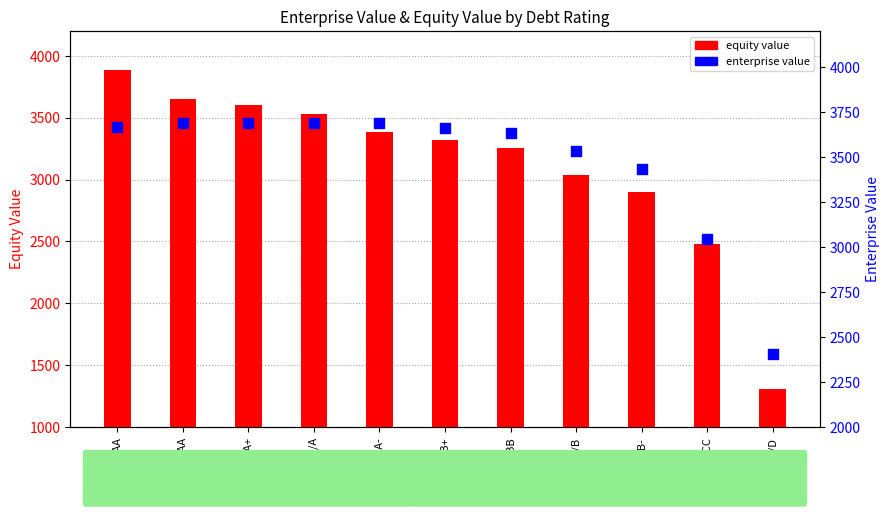

Is the value of enterprise value at A3/A- greater than the value of equity value at A1/A+?

Yes